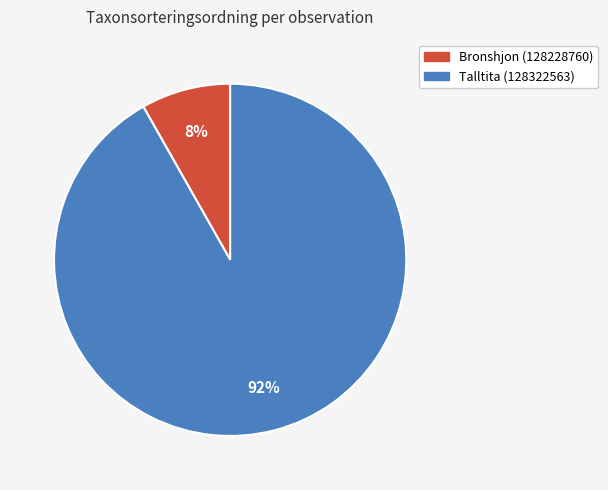

Does any single category account for the majority?

Yes